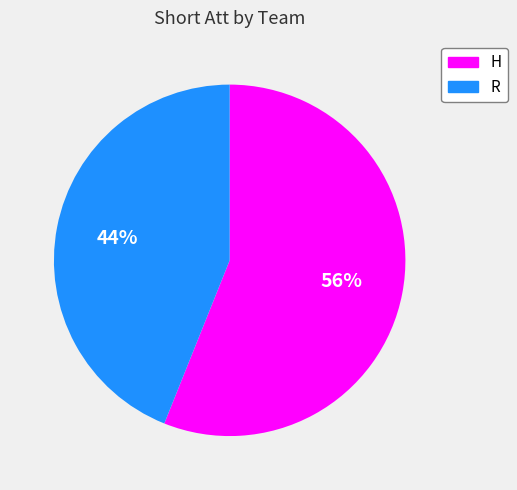

Which category has the smallest portion of the pie?

R